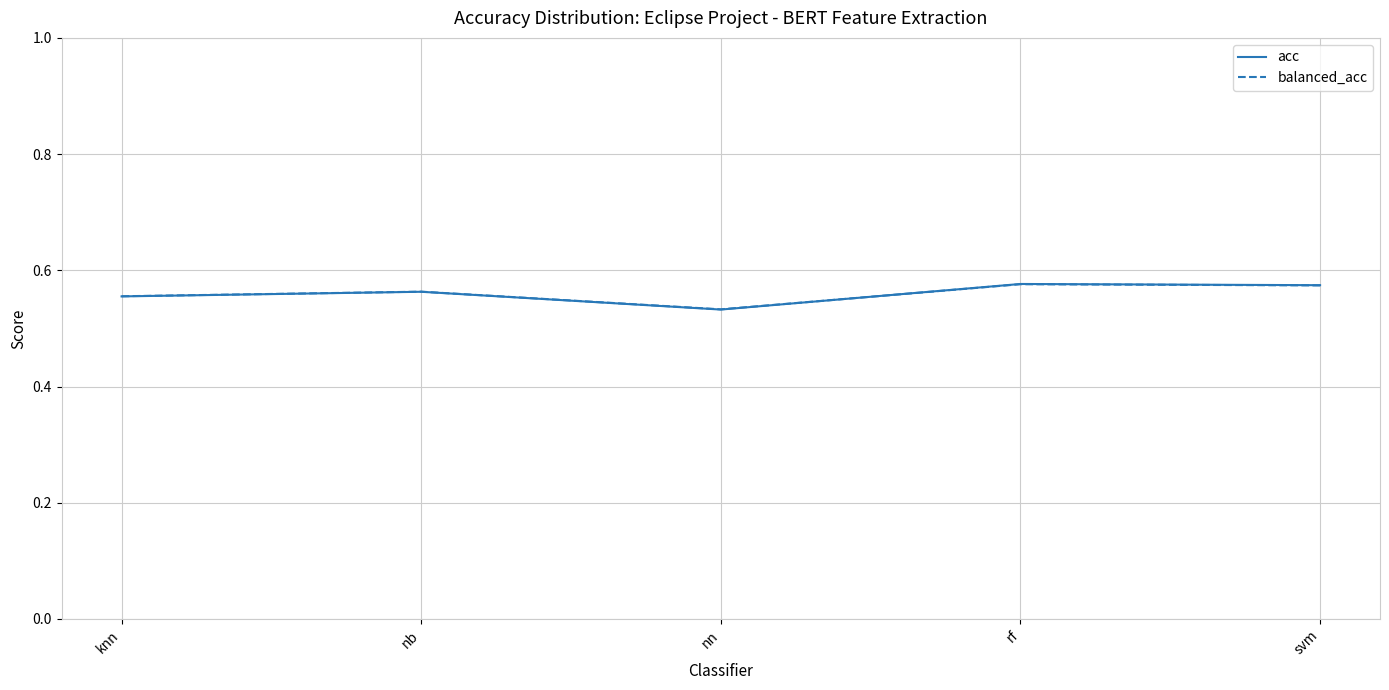

At which label is acc closest to 0?

nn